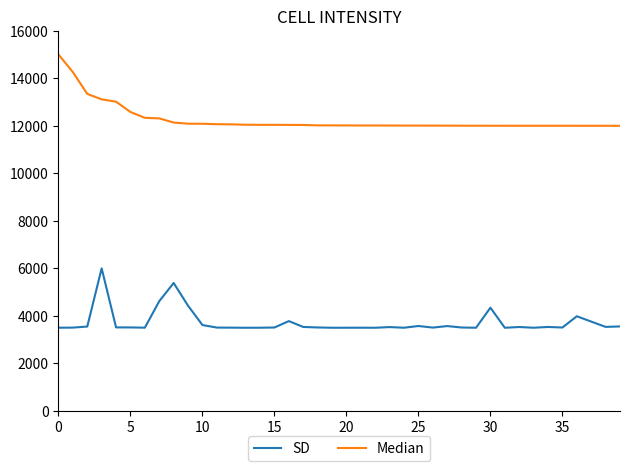

Rank the series by their maximum value, from lowest to highest.

SD, Median